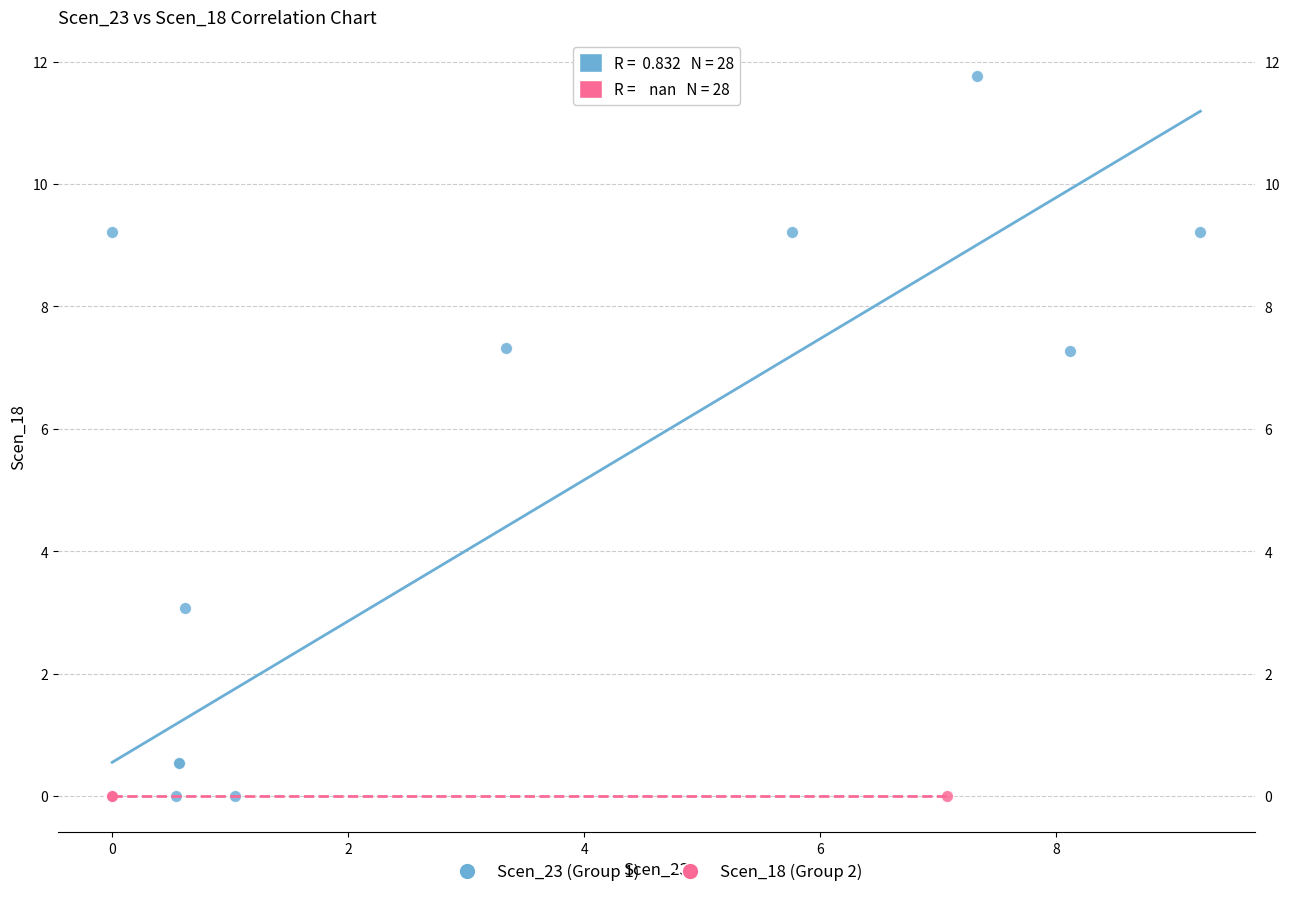

Which series contains the highest Y value?

Scen_23 (Group 1)